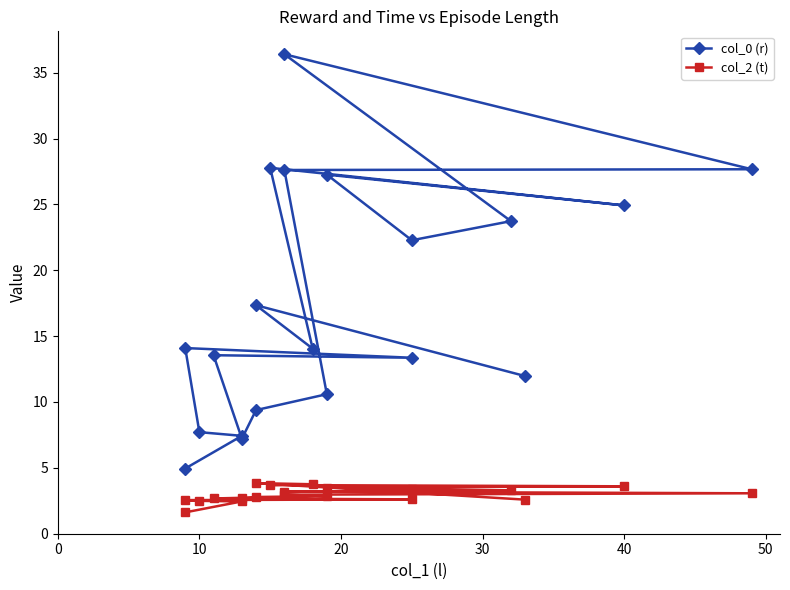

How many data points does each series have?

20